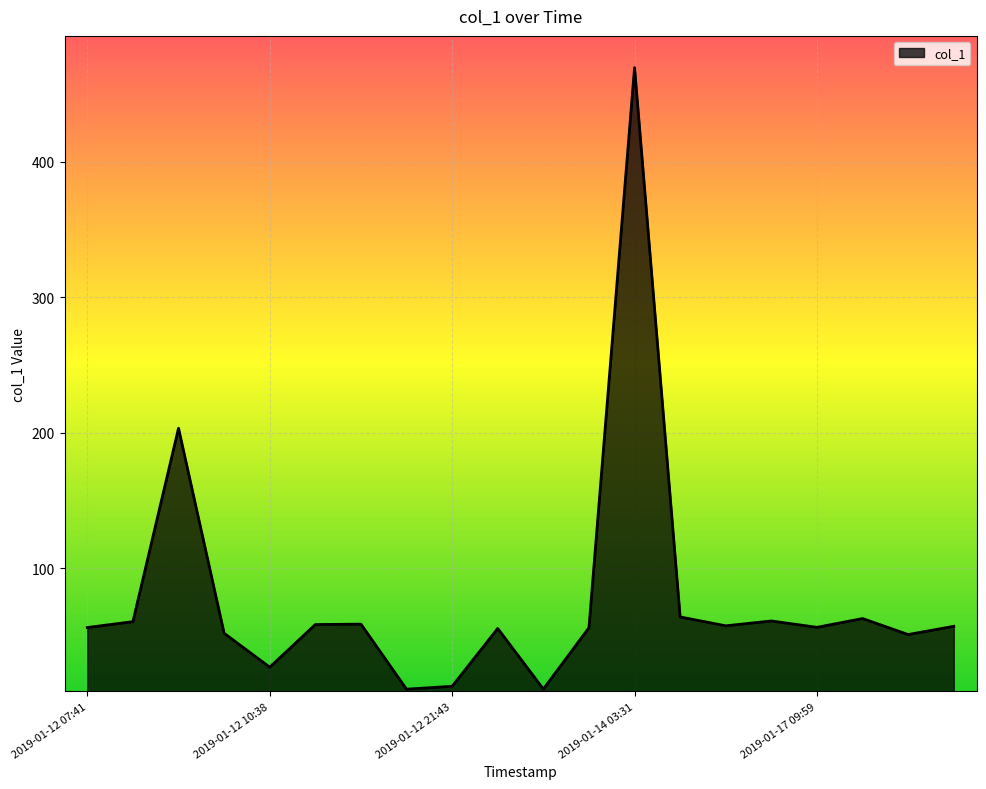

What is the minimum value shown in the chart?

10.5